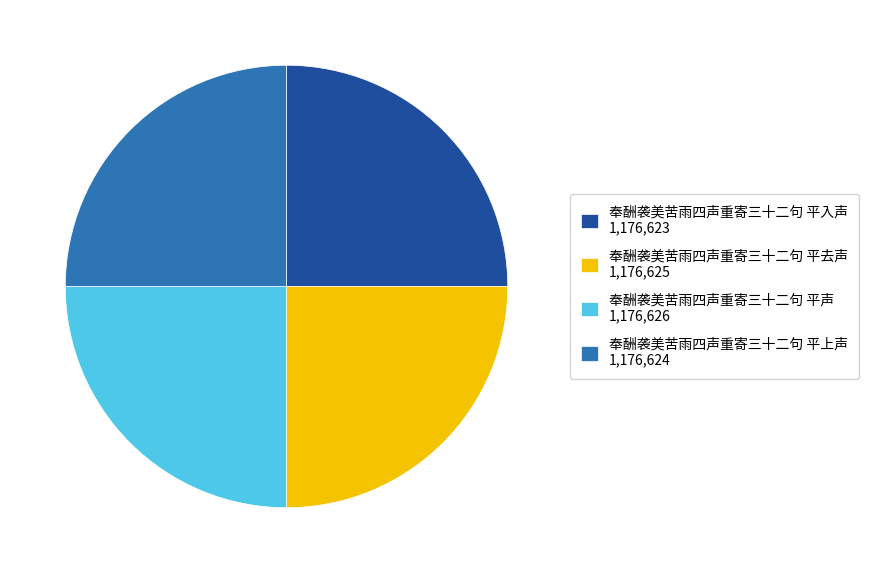

The 奉酬袭美苦雨四声重寄三十二句 平声 slice represents 25% of the pie. True or false?

True